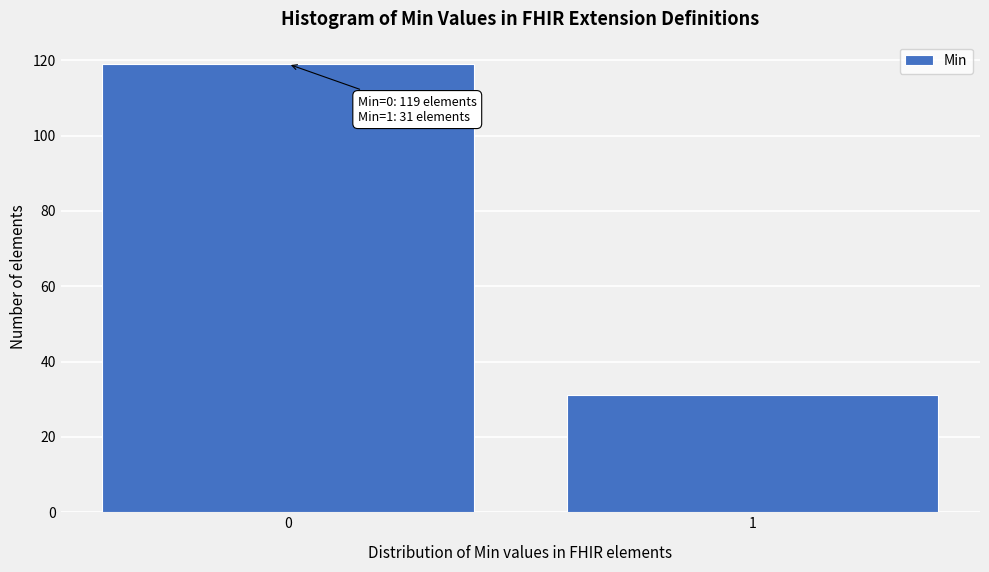

Reading right to left, list all the values displayed in this chart.

1=31	0=119